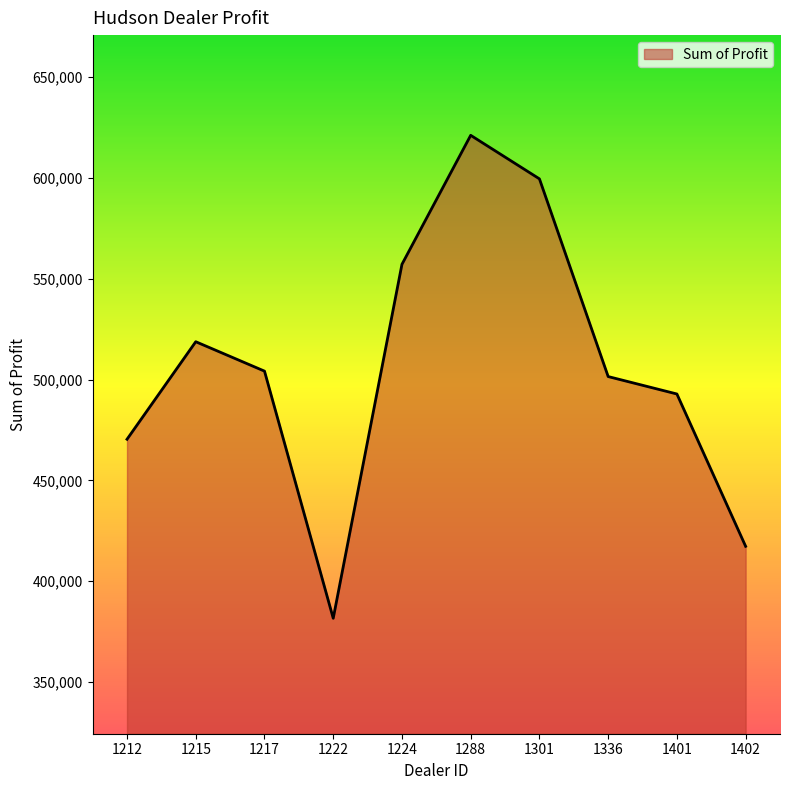

Approximately how many times larger is the value at 1402 compared to 1288?

0.7